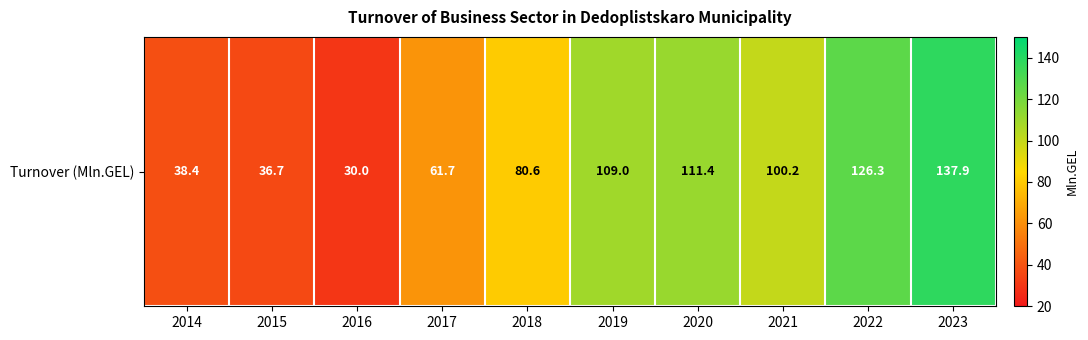

What is the difference between the second highest and second lowest values?

89.6